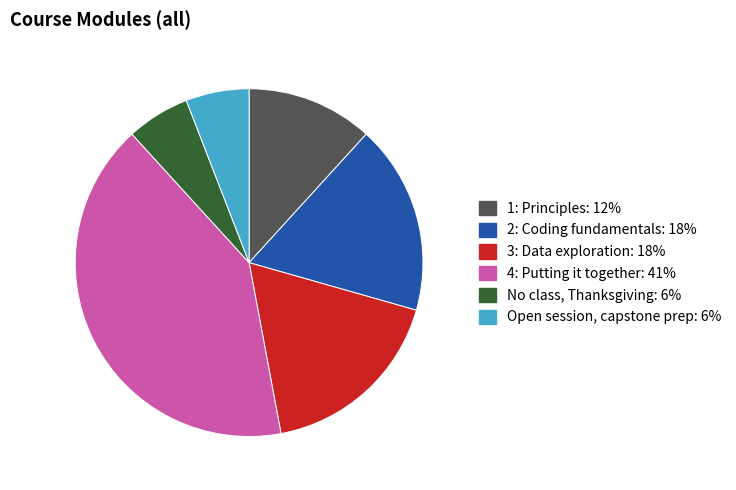

True or false: 3: Data exploration accounts for 10% of the total.

False